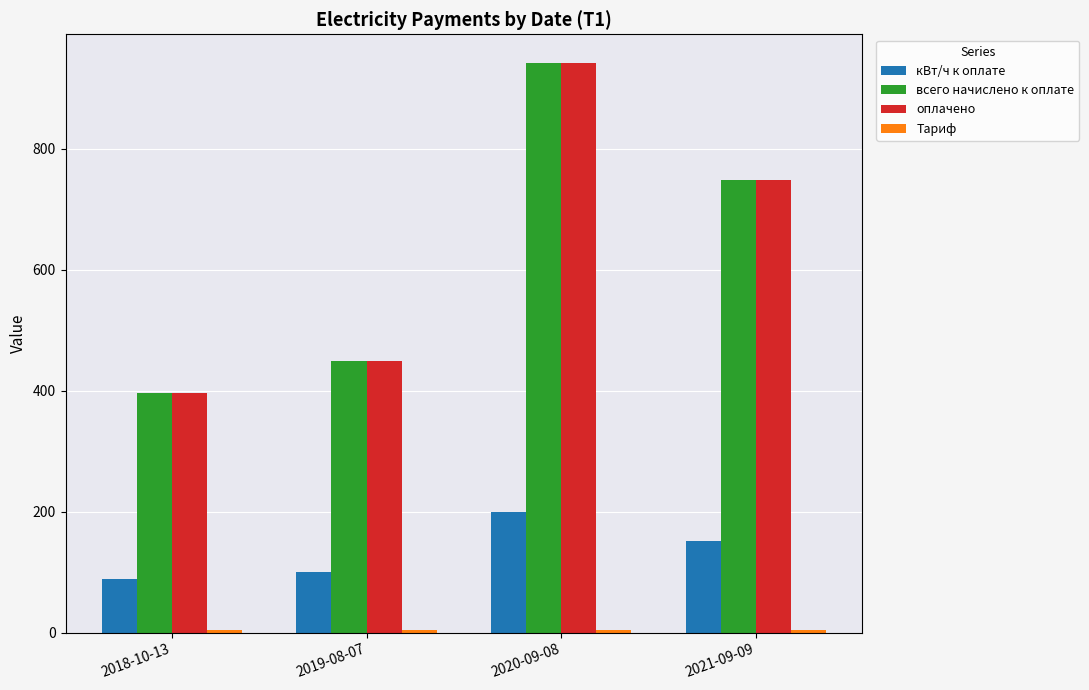

What is the maximum value for кВт/ч к оплате?

200.0